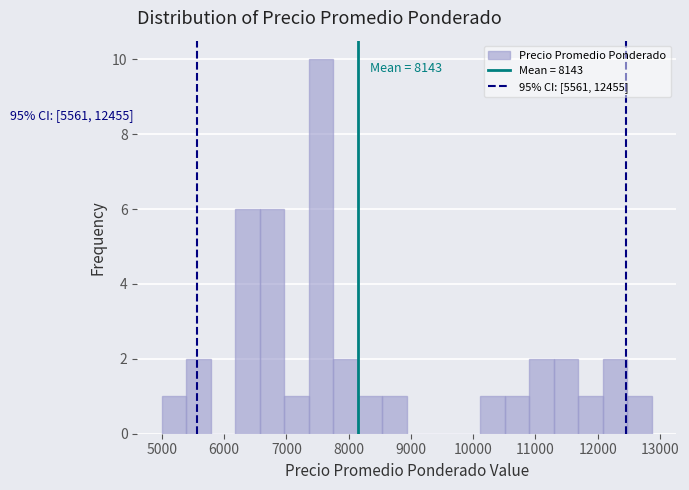

Read against the x-axis, roughly where is the centre of the tallest bar?

7600